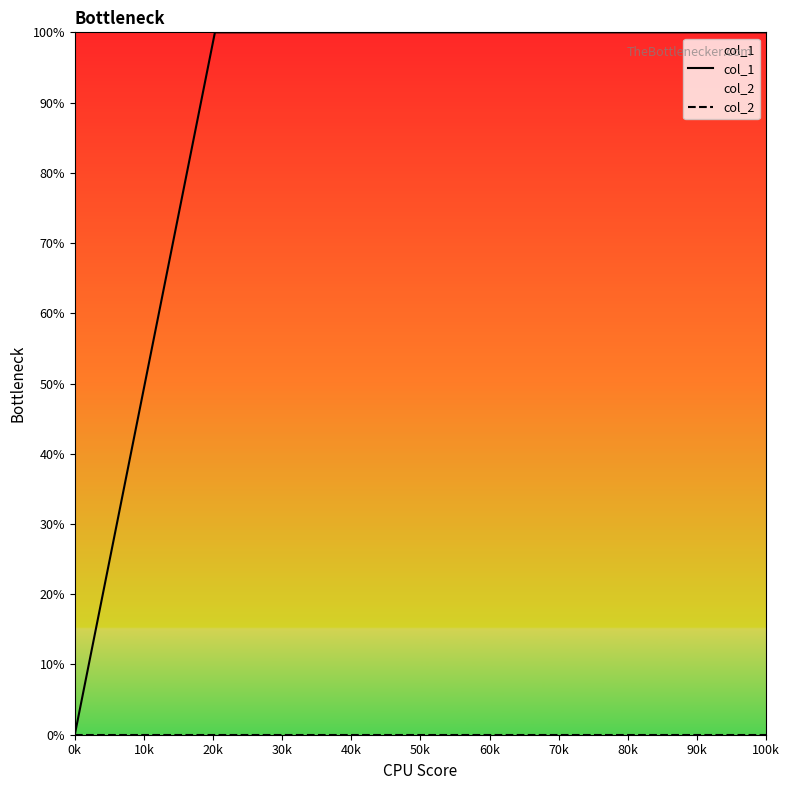

Which series has the largest total across all categories?

col_1